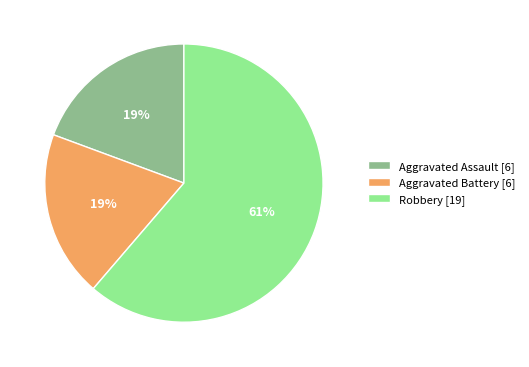

Do Aggravated Battery [6] and Robbery [19] together represent more than half of the pie?

Yes